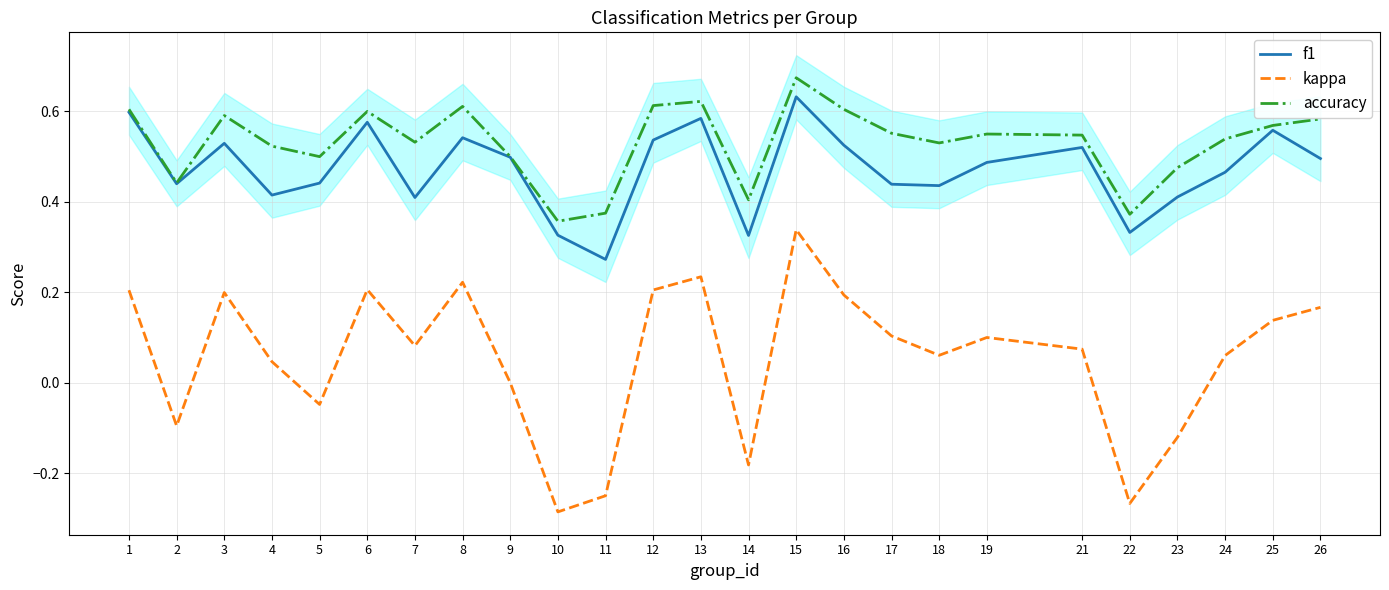

What is the approximate value of kappa at 2?

-0.1